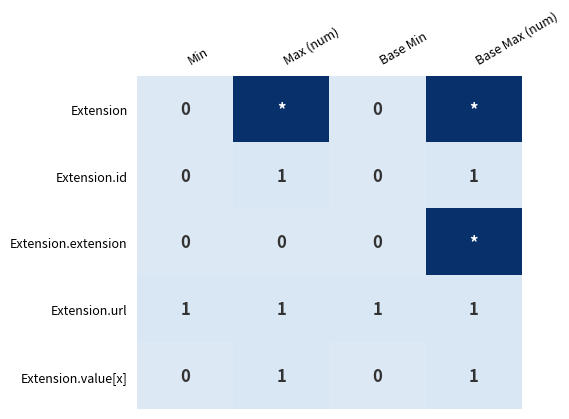

Is it true that Extension.url equals 1 at Base Min?

True